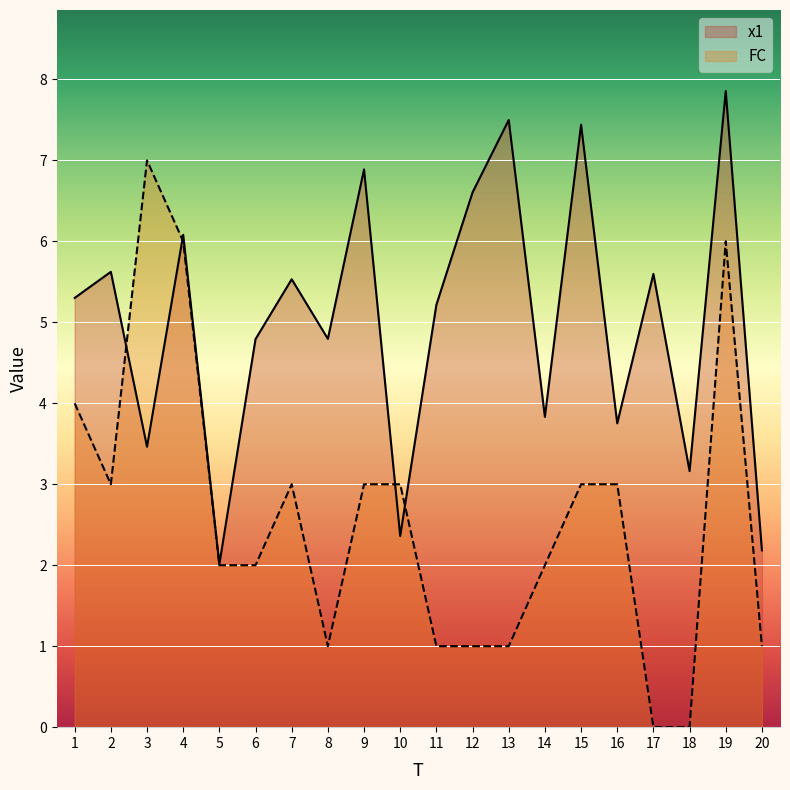

What are all the series names shown in the legend?

x1, FC